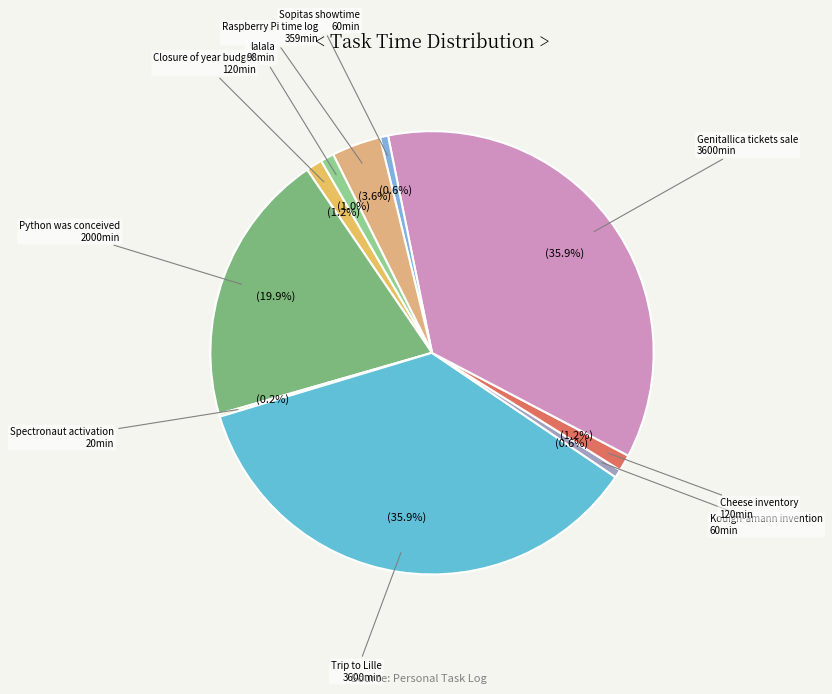

Is there a majority slice in this chart?

No